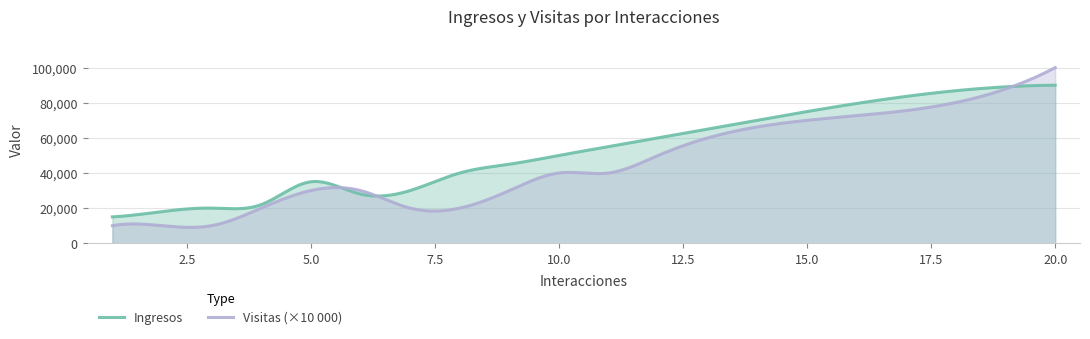

Which series has the largest total across all categories?

Ingresos